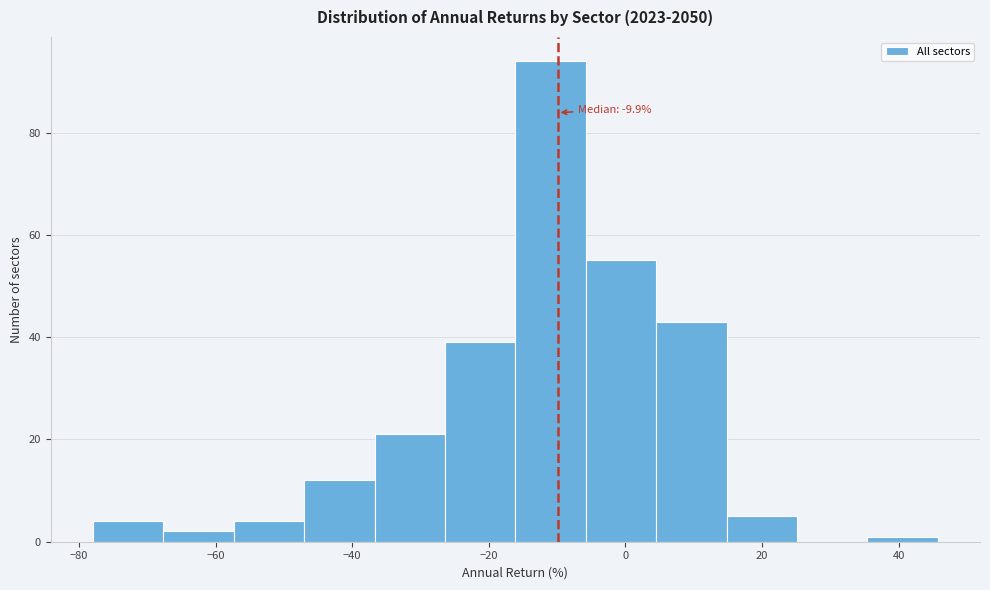

Which range on the x-axis has the tallest bar?

-16 to -6